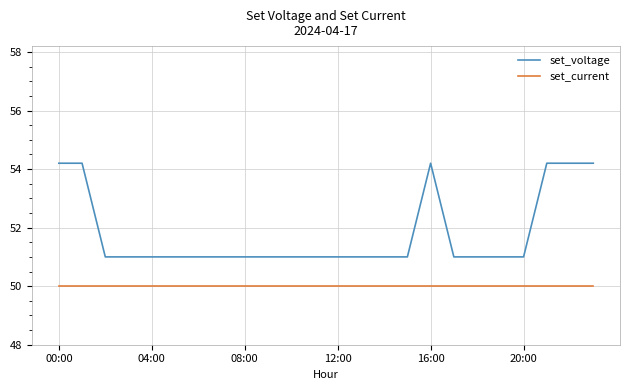

List the series in order of their peak value, highest first.

set_voltage, set_current